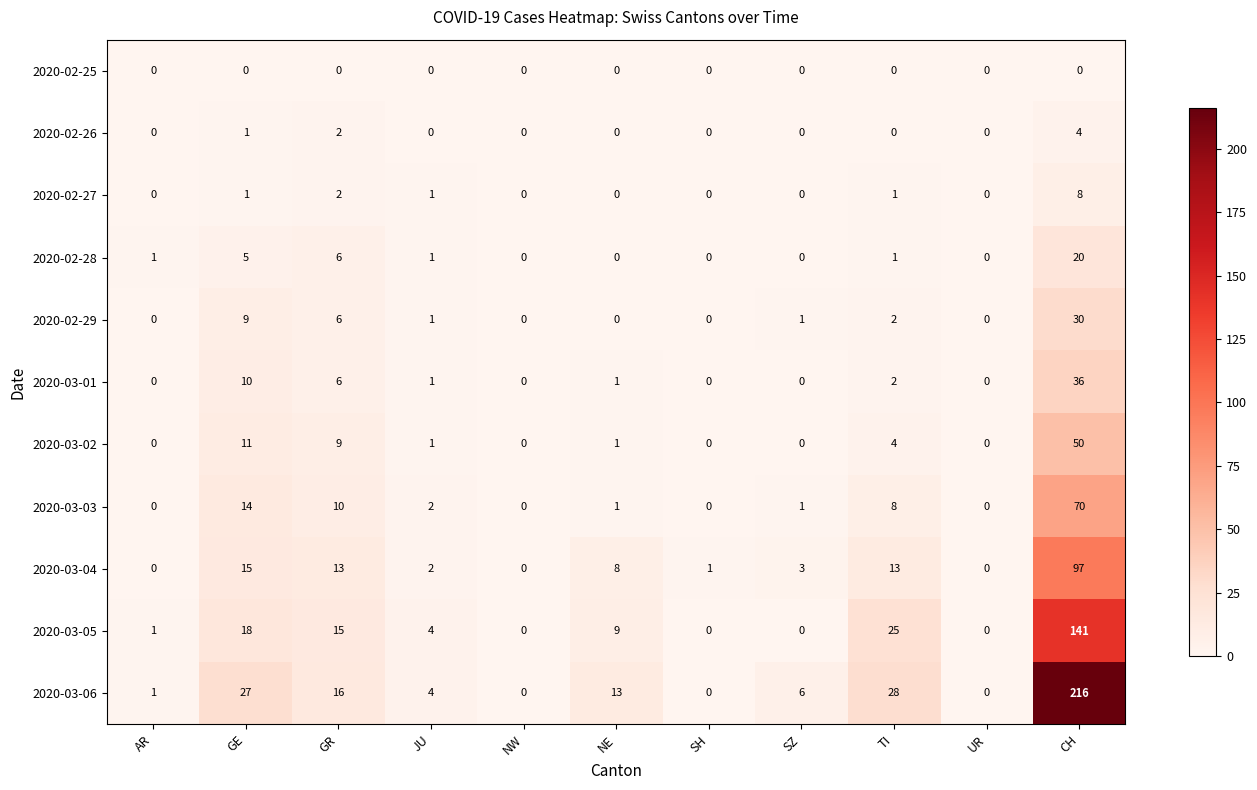

What is the total value across all series at TI?

84